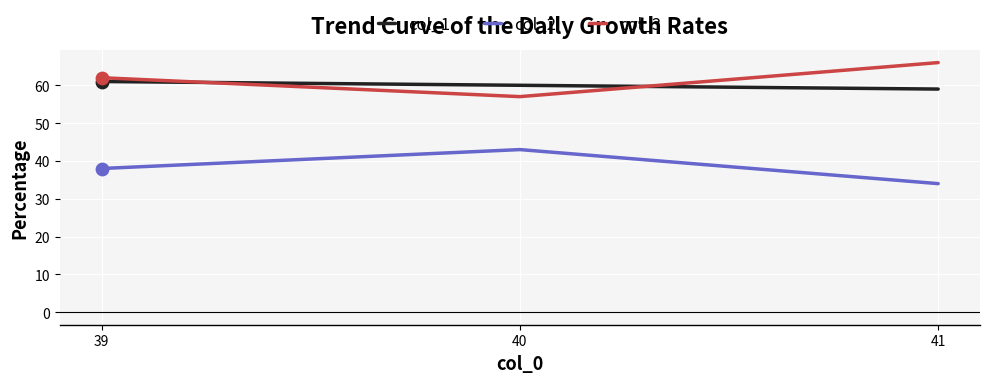

At how many categories does at least one series exceed 39?

3